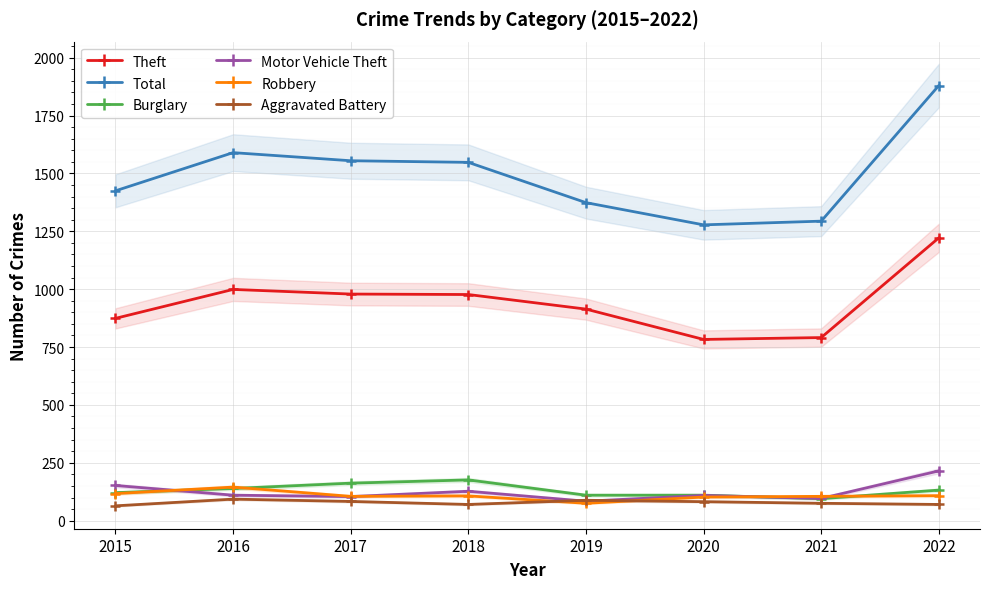

How many values in the Total series exceed 1548?

3